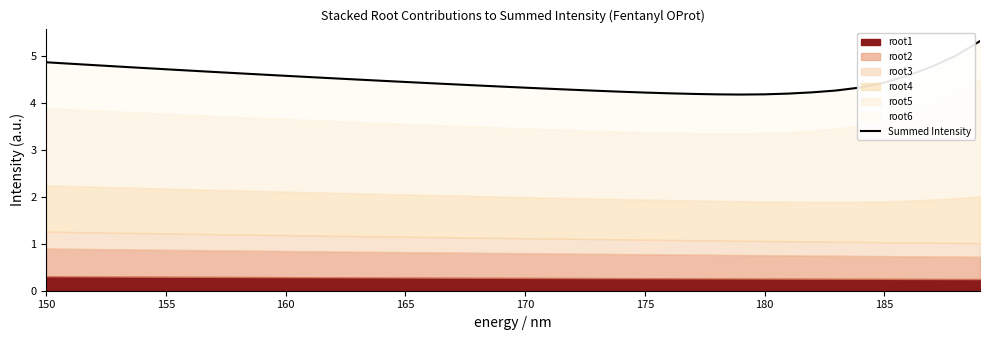

How many points are lower than both their immediate neighbors (excluding endpoints)?

1